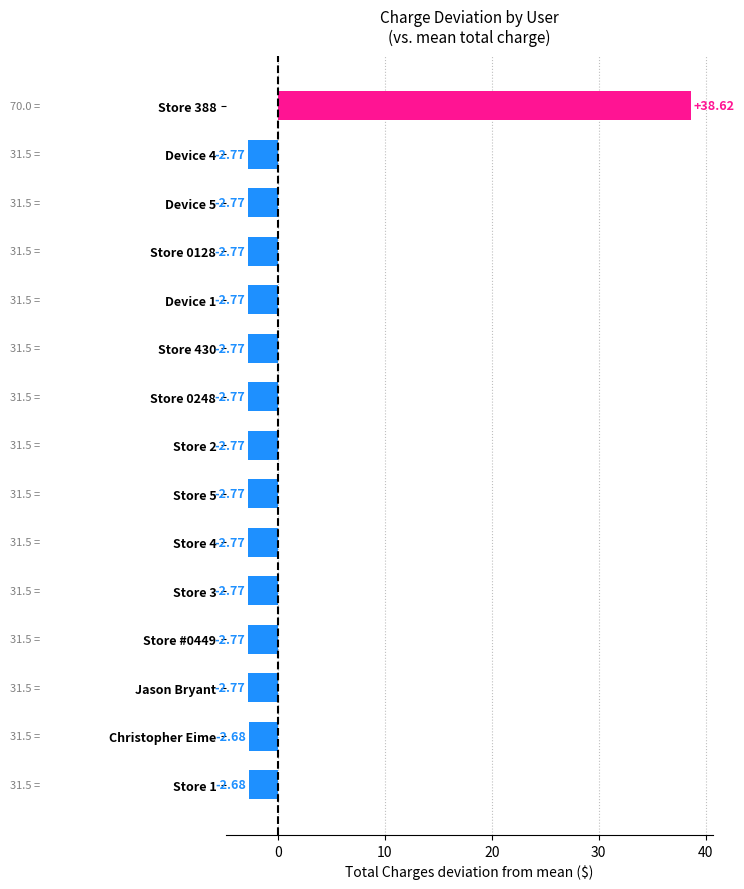

What is the sum of the values at Device 5 and Store 2?

-5.5